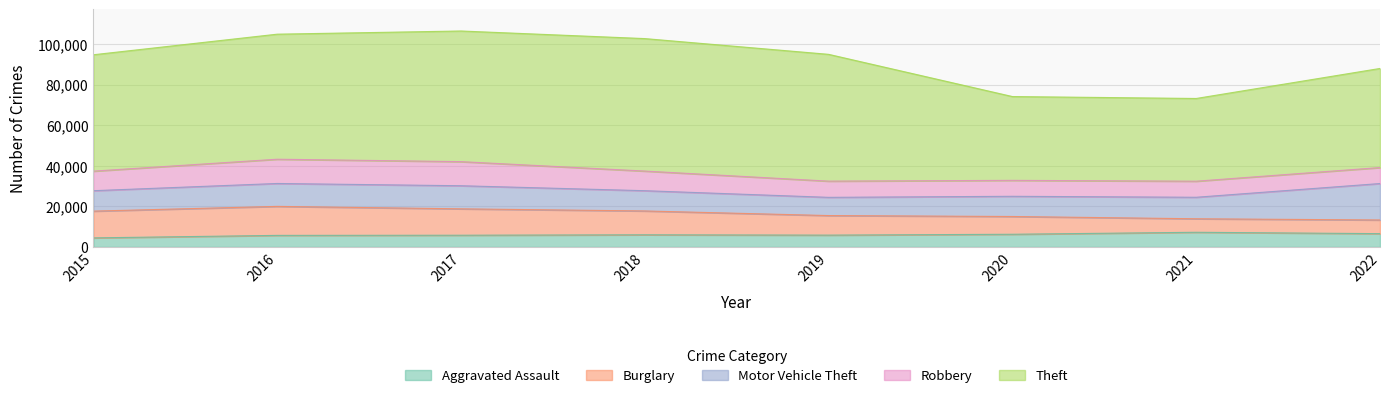

What is the difference between the highest and lowest values at 2017?

58587